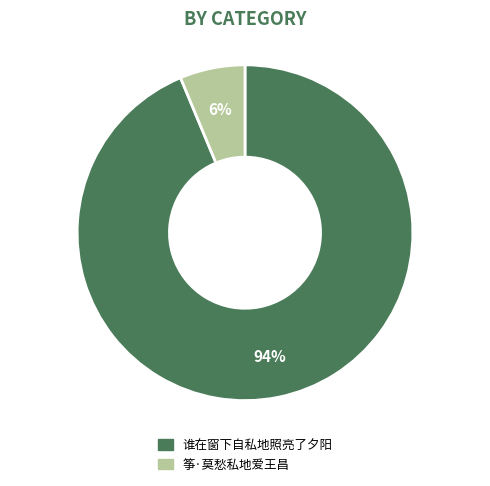

The 筝·莫愁私地爱王昌 slice represents 6% of the pie. True or false?

True